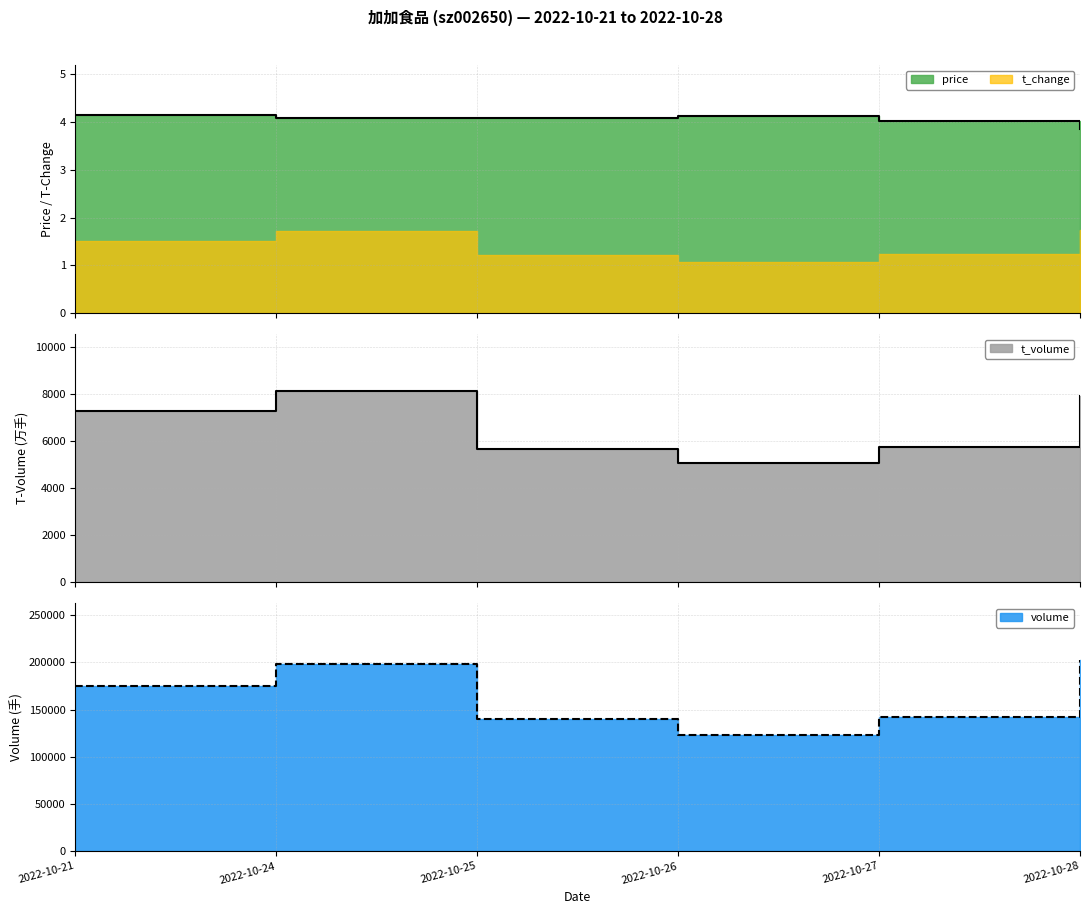

What is the sum of the t_change values at 2022-10-27 and 2022-10-28?

343624.0